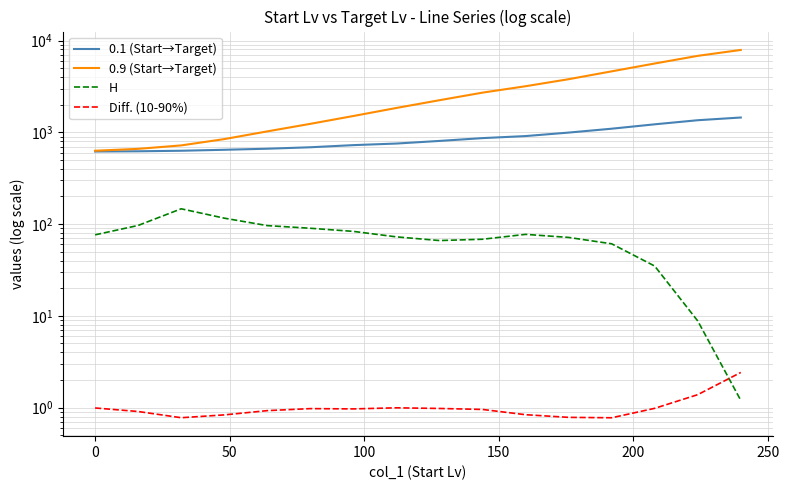

What are all the series names shown in the legend?

0.1 (Start→Target), 0.9 (Start→Target), H, Diff. (10-90%)